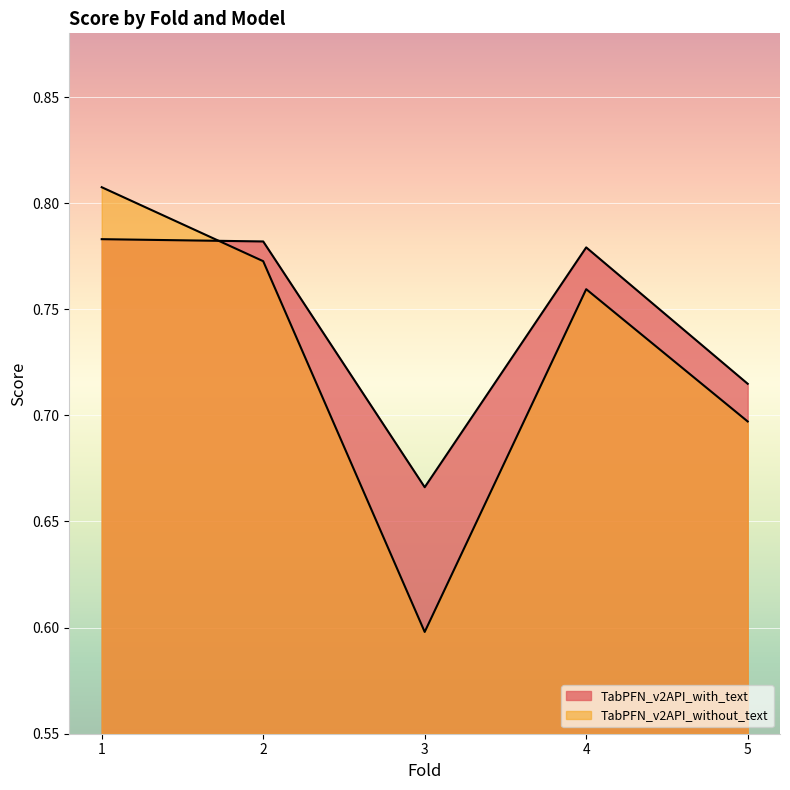

What is the value of the TabPFN_v2API_with_text point at the 3rd from the left?

0.7